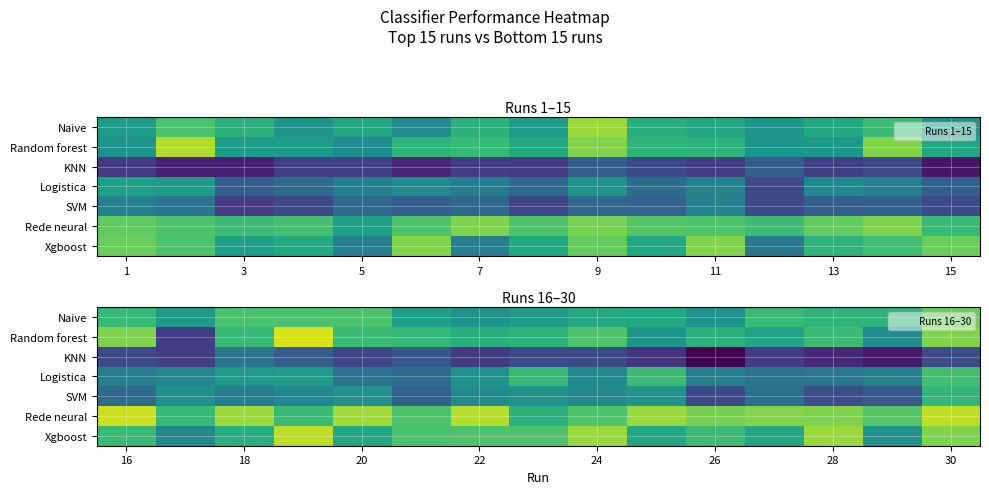

What is the difference between the maximum and minimum values in the Rede neural series?

0.2